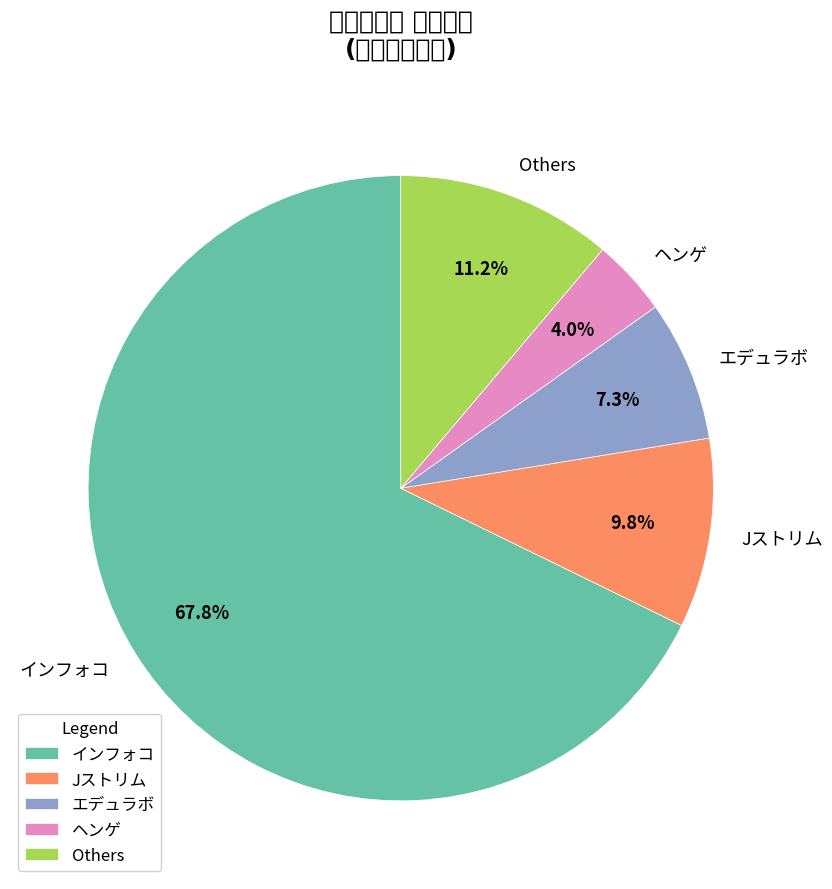

How many segments does this pie chart have?

5